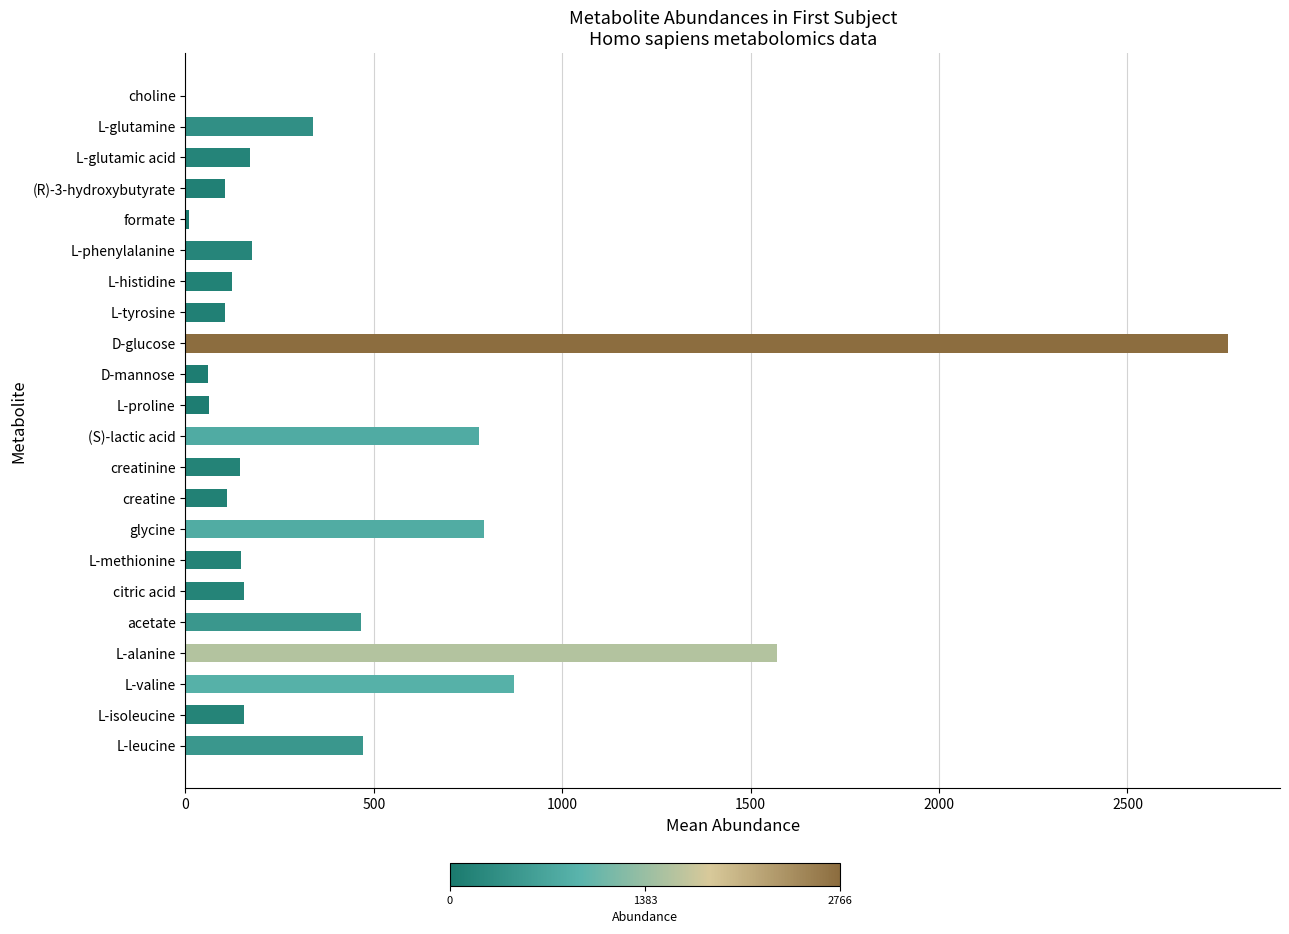

What is the maximum value shown in the chart?

2766.5